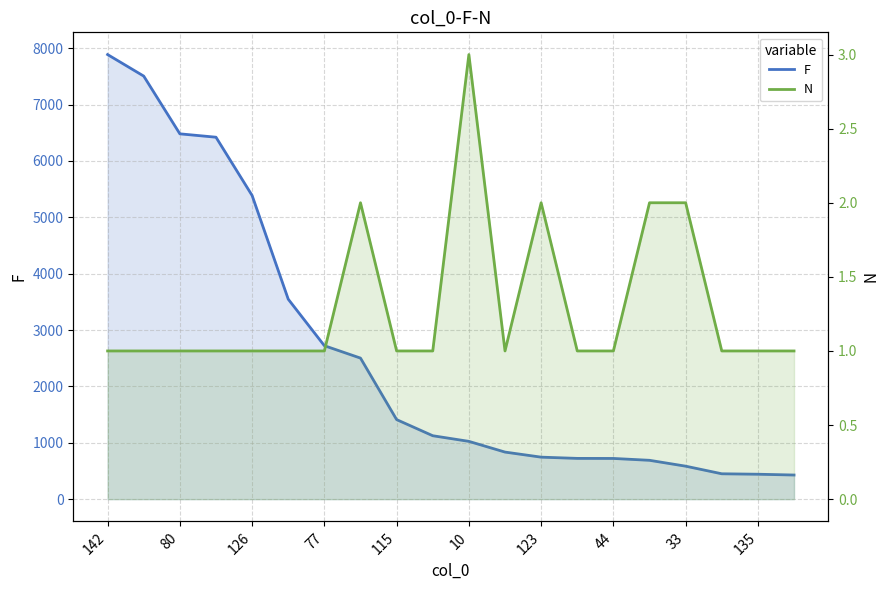

Reading right to left, what are all the values shown in this chart?

F: 428	442	450	585	689	722	723	745	835	1025	1125	1411	2502	2722	3547	5386	6420	6480	7504	7886
N: 1	1	1	2	2	1	1	2	1	3	1	1	2	1	1	1	1	1	1	1